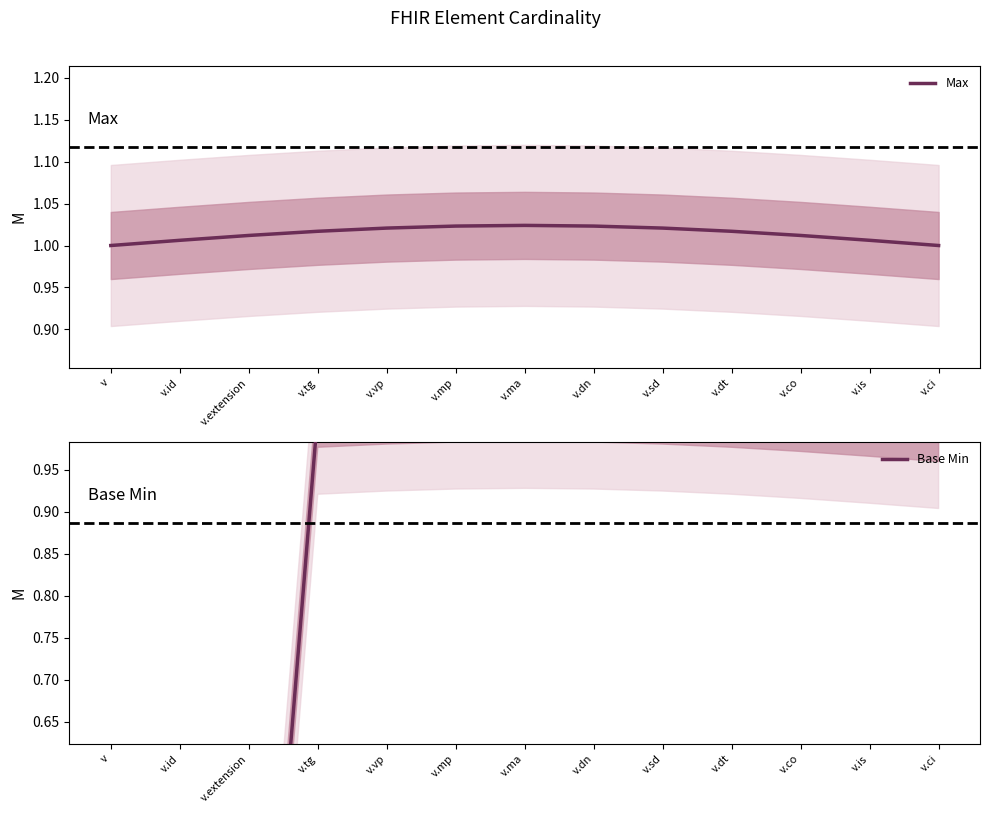

Does the chart have visible grid lines?

No